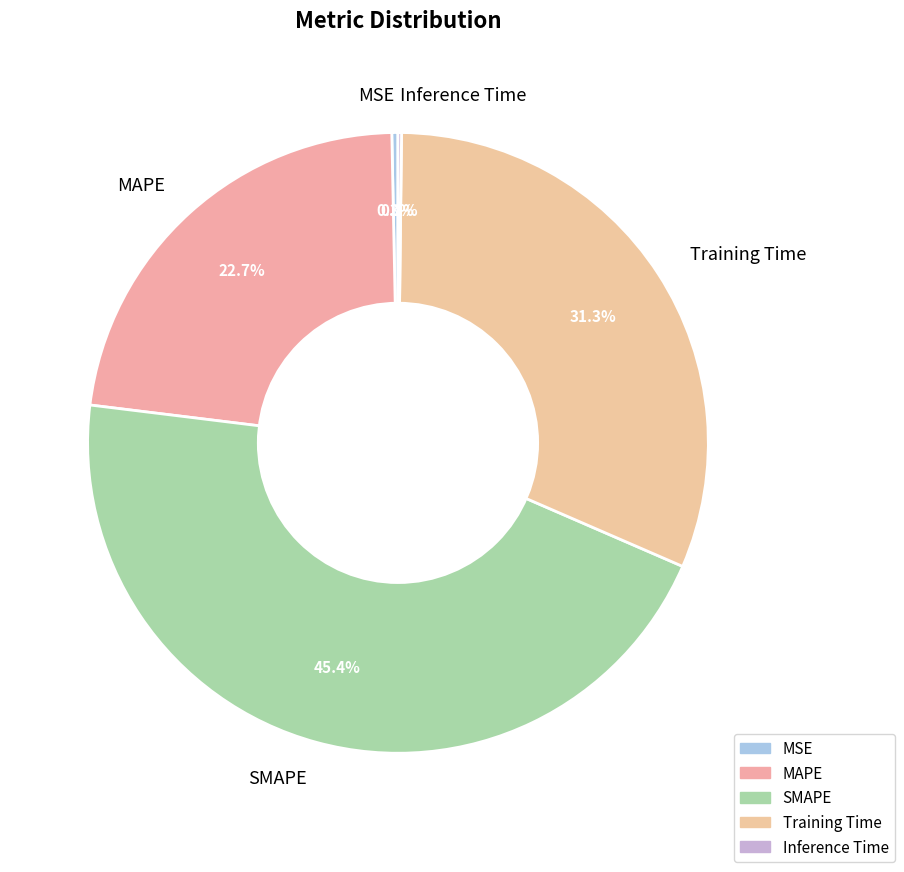

Do MAPE and Training Time together represent more than half of the pie?

Yes